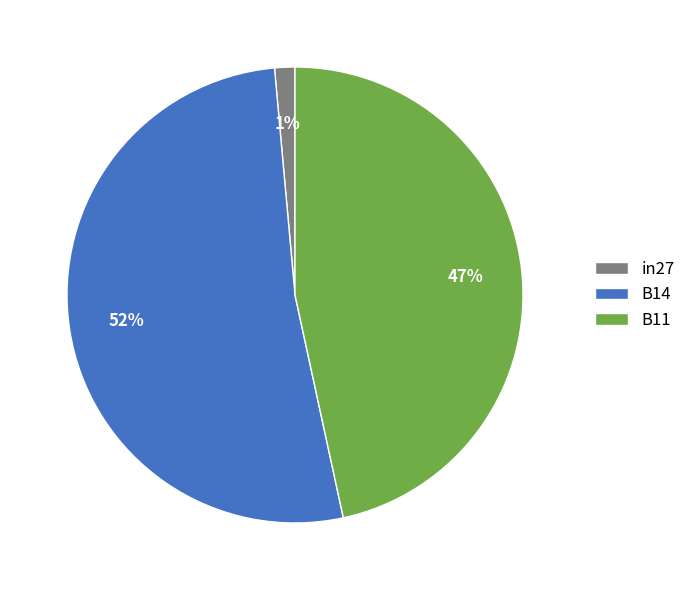

To the nearest percent, what percentage of the pie is in27?

1%